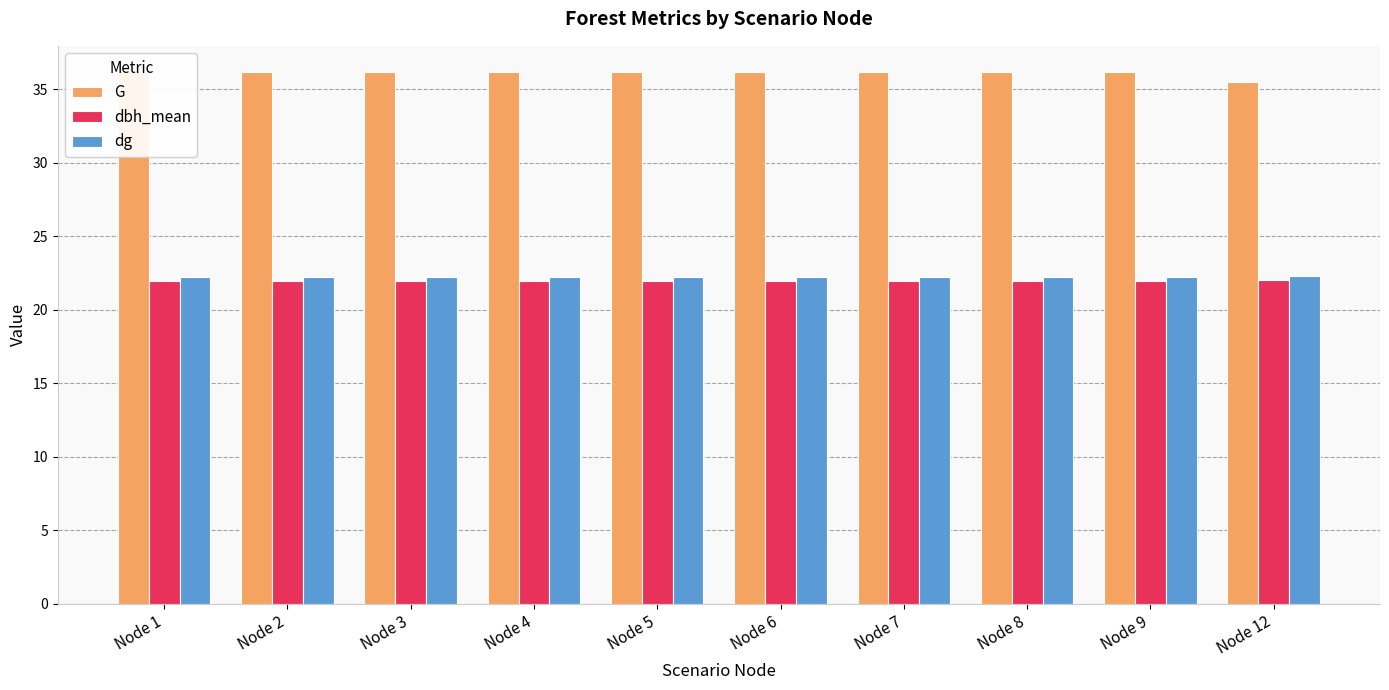

The value of dg at Node 9 is 14.7. True or false?

False